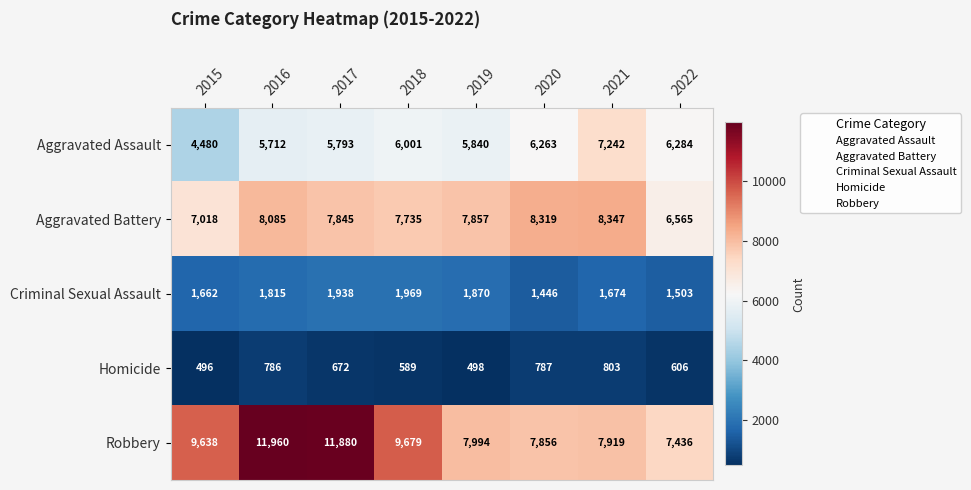

The value of Homicide at 2018 is 963. True or false?

False